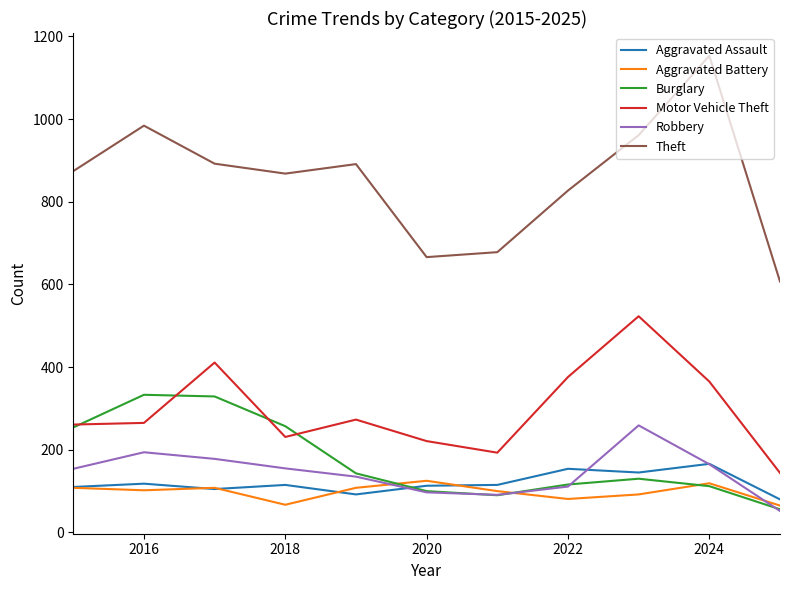

What is the smallest value displayed?

52